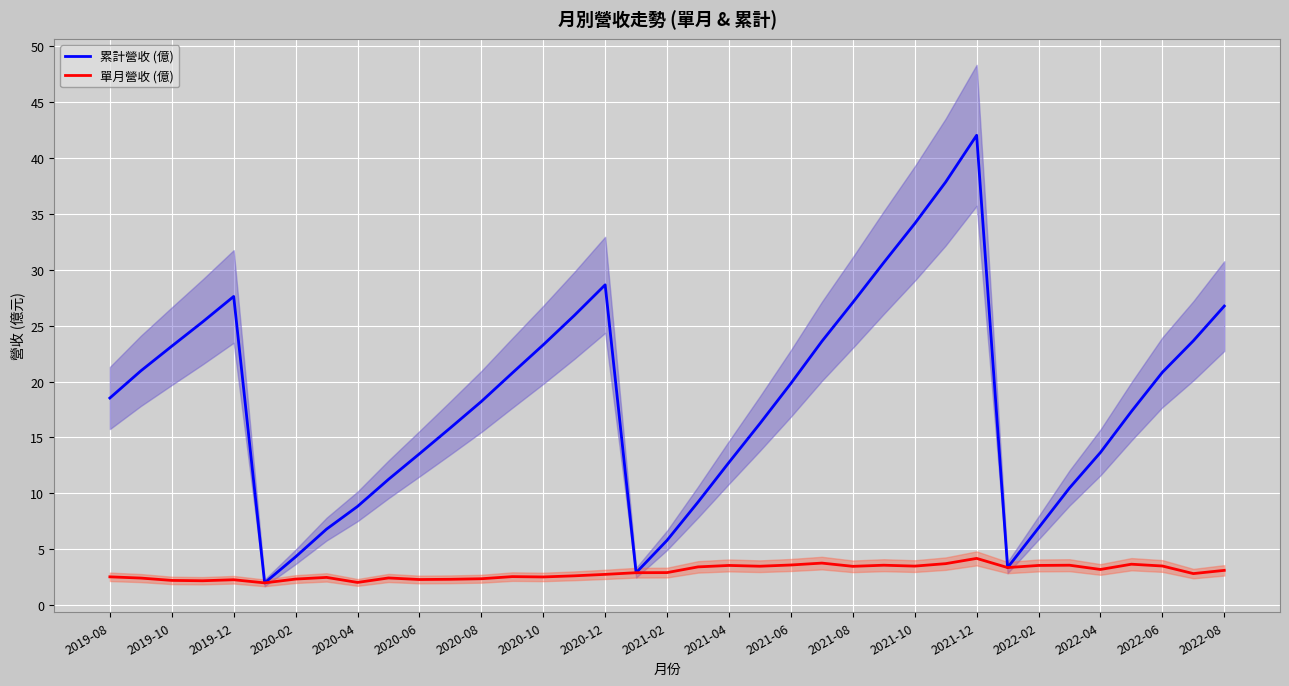

True or false: 累計營收 (億) has a value of 27.1 at 2021-08.

True